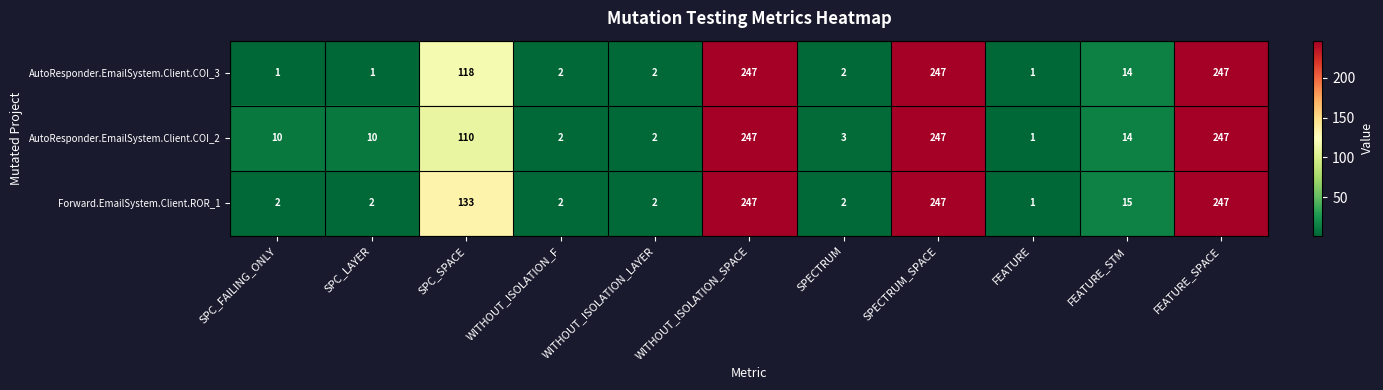

What is the highest value of the Forward.EmailSystem.Client.ROR_1 series?

247